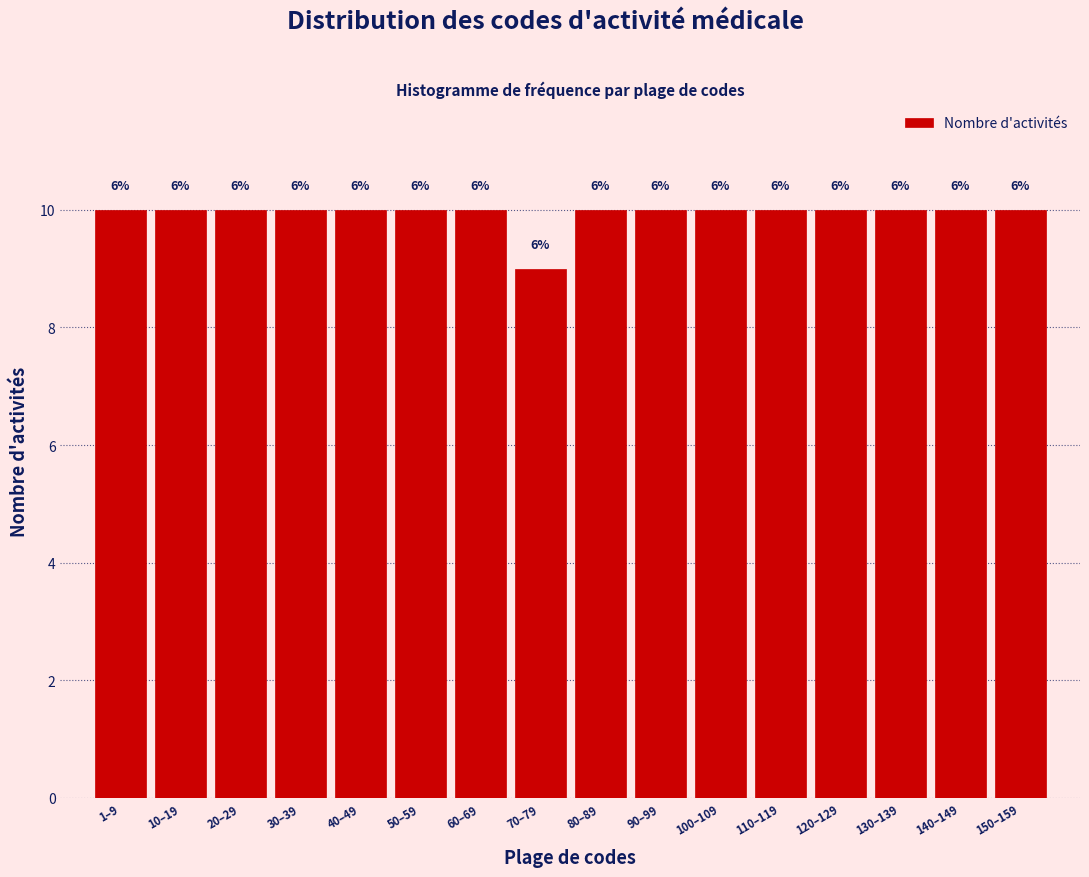

Does the chart contain any negative values?

No